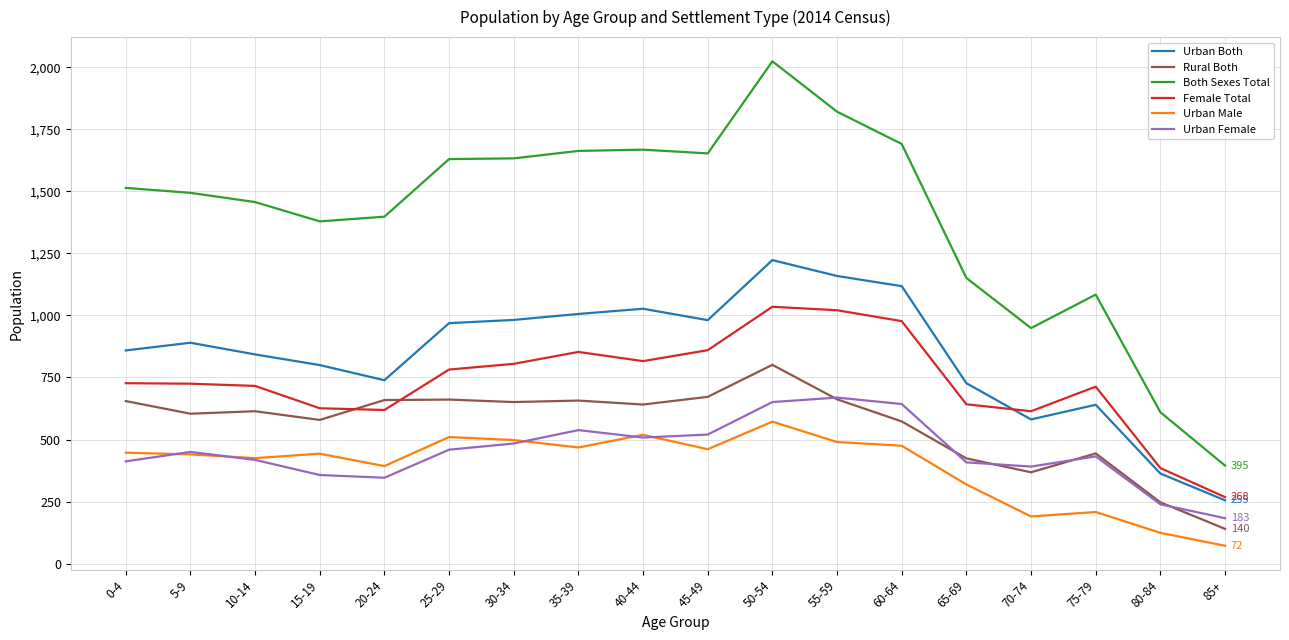

Which series has the widest spread of values?

Both Sexes Total